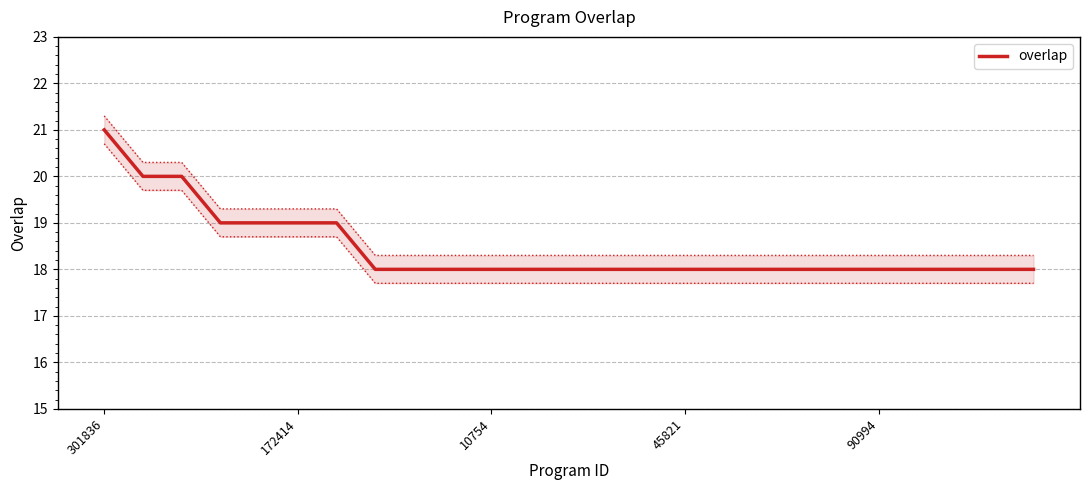

What is the highest value of the overlap series?

21